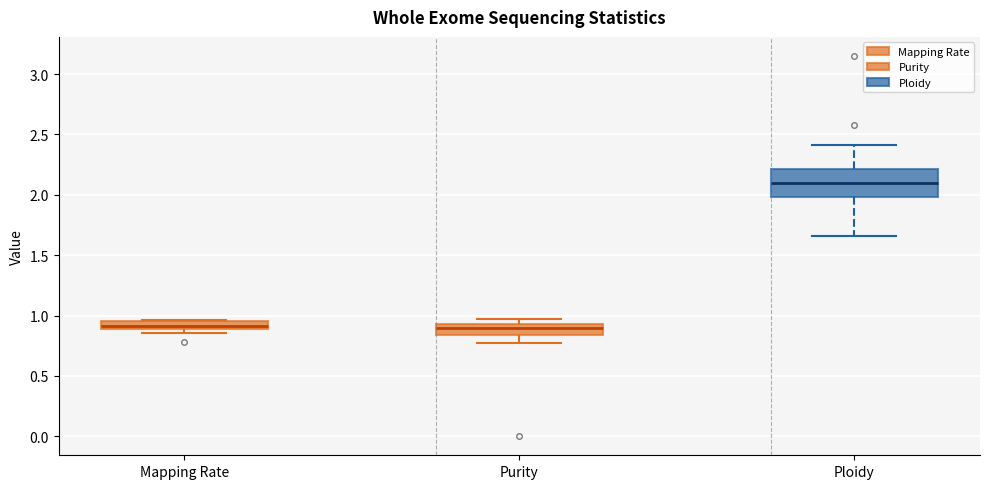

Comparing the boxes themselves (not the whiskers), which one is the tallest?

Ploidy